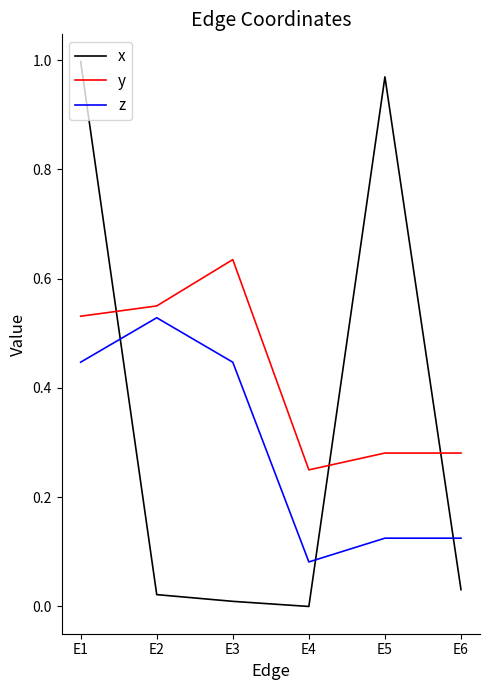

The x series shows 0.0 at E3. True or false?

True